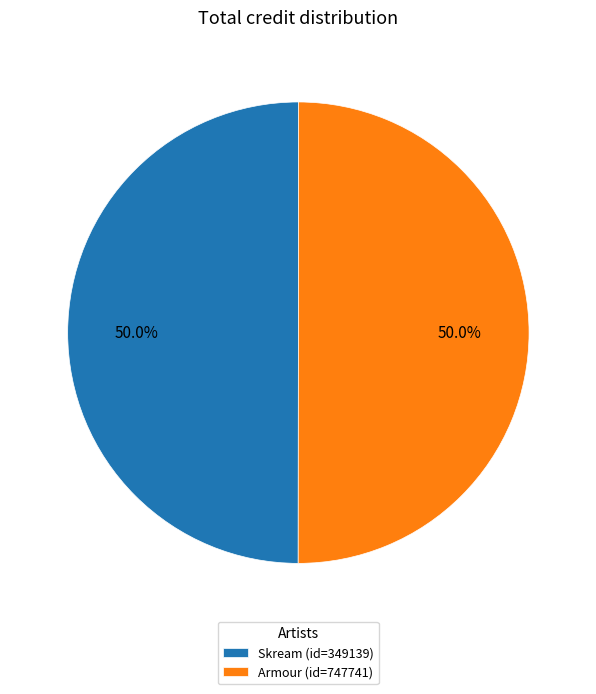

How many segments does this pie chart have?

2